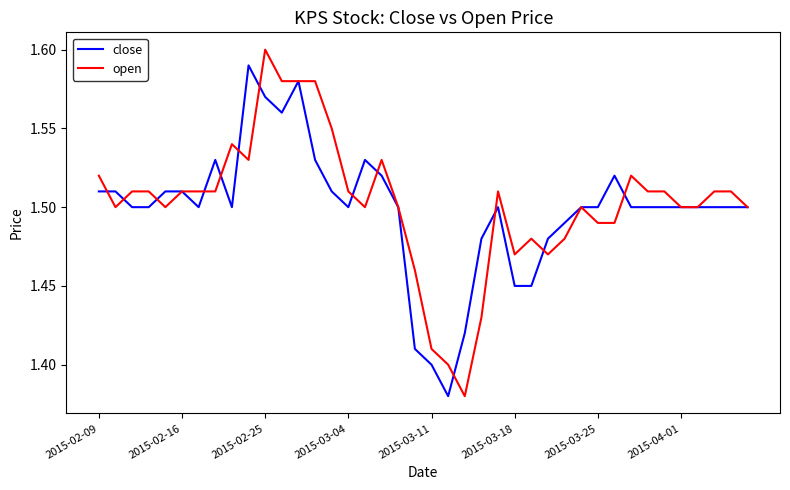

Which series has the largest range (max minus min)?

open